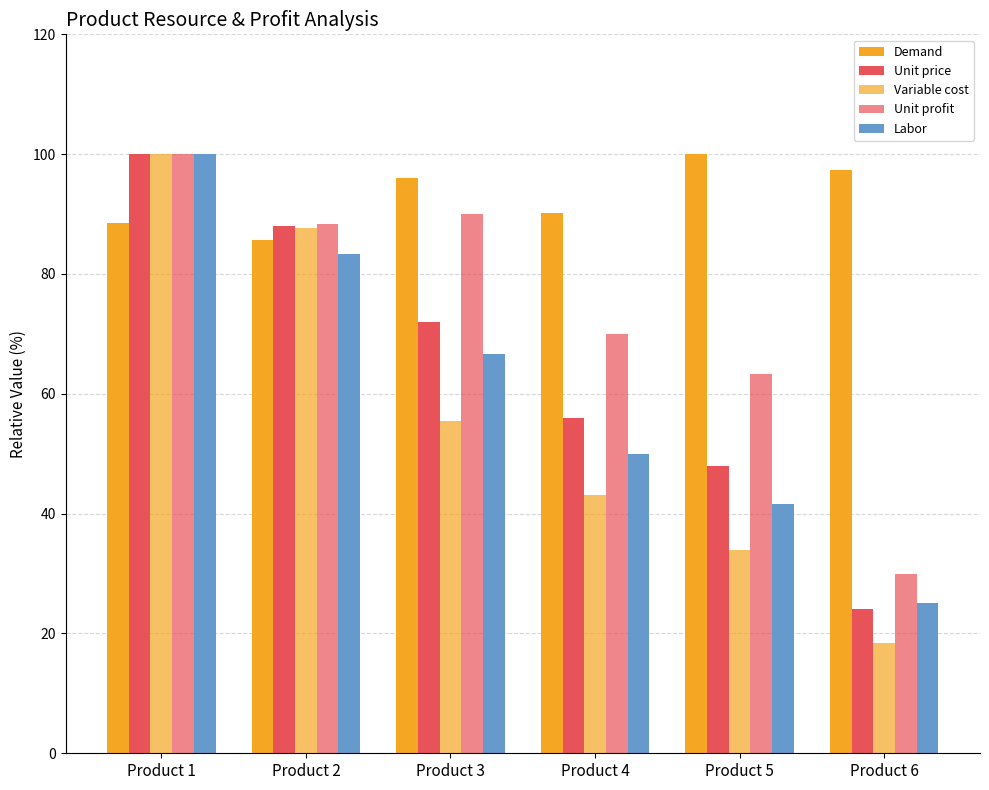

Is it true that Demand equals 42.3 at Product 4?

False